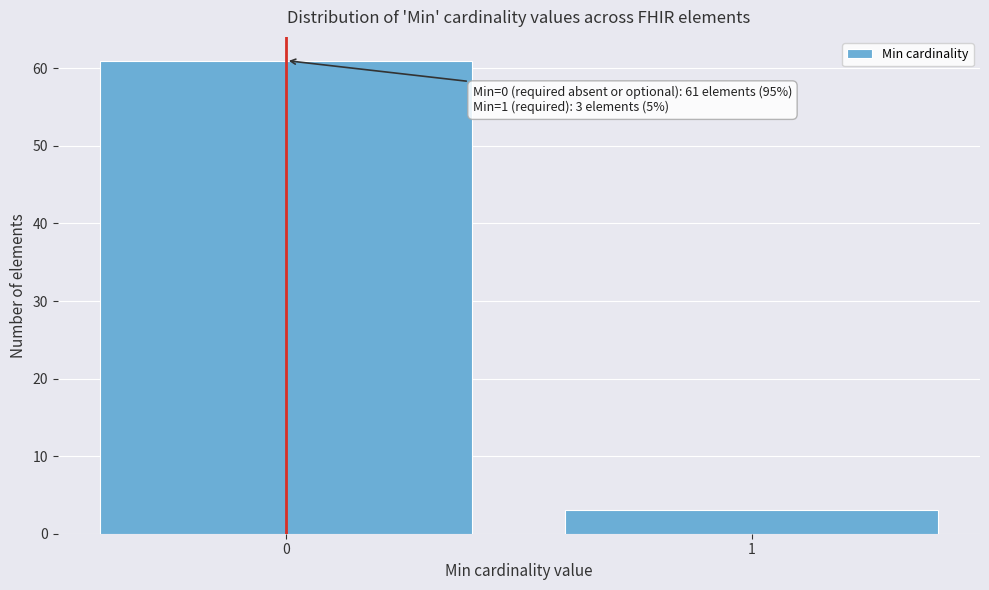

Reading left to right, what are all the values shown in this chart?

61	3